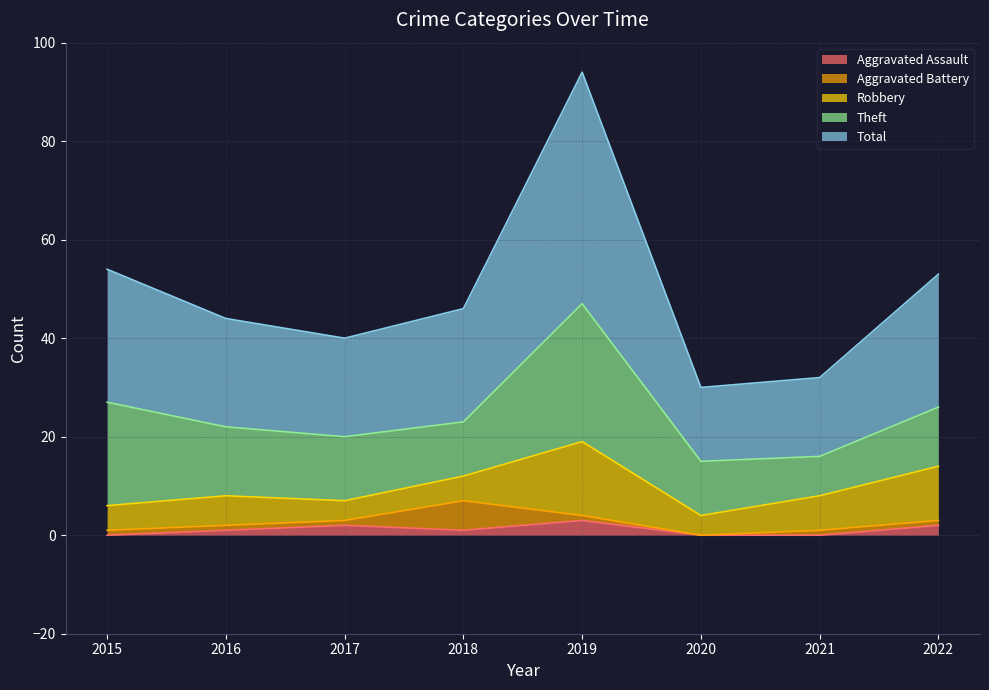

At which category does the chart reach its peak across all series?

2019